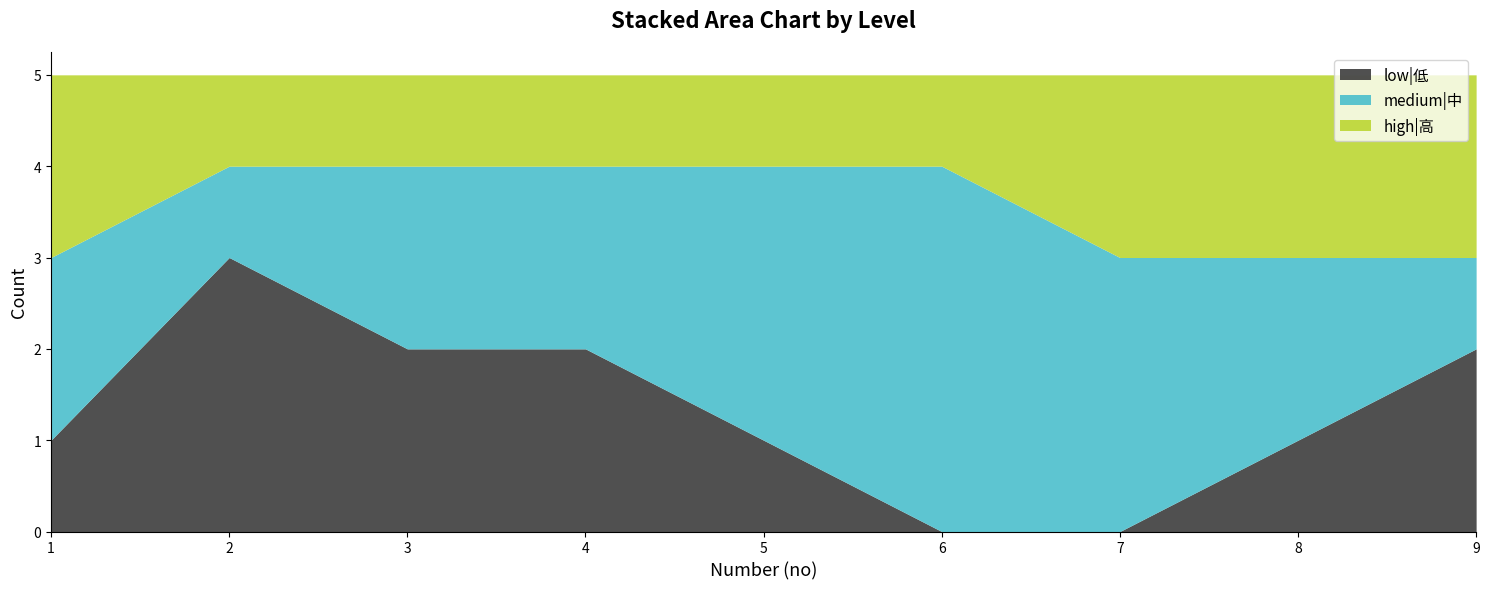

Is it true that low|低 equals 0 at 9?

False